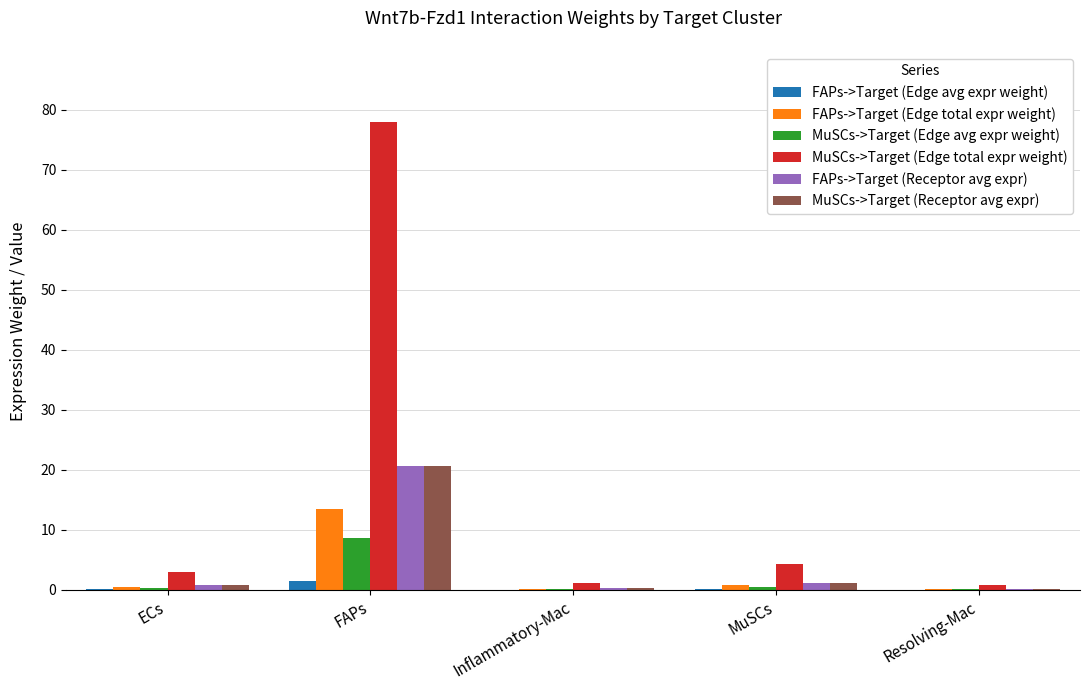

The value of MuSCs->Target (Edge total expr weight) at FAPs is 78.0. True or false?

True